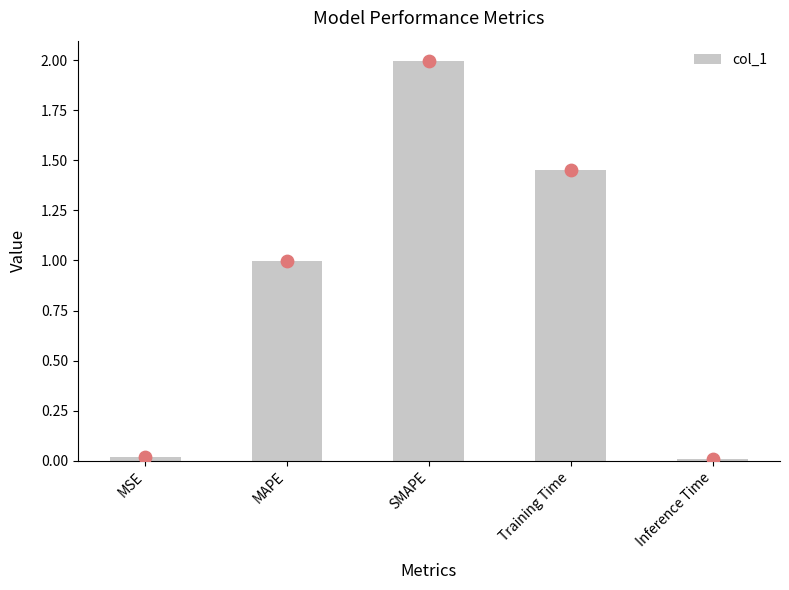

What is the change in value from Training Time to Inference Time?

-1.4